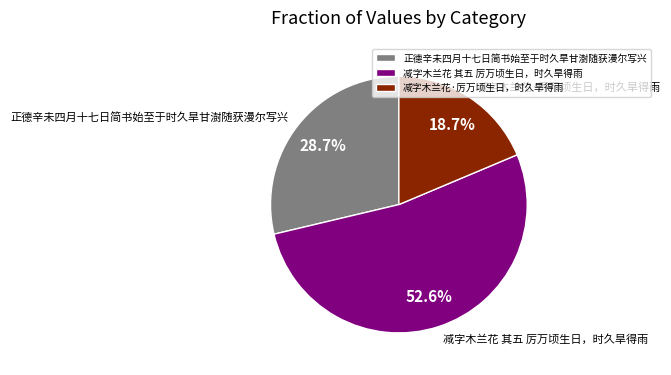

What is the ratio of the value at 正德辛未四月十七日简书始至于时久旱甘澍随获漫尔写兴 to the value at 减字木兰花 其五 厉万顷生日，时久旱得雨?

0.5